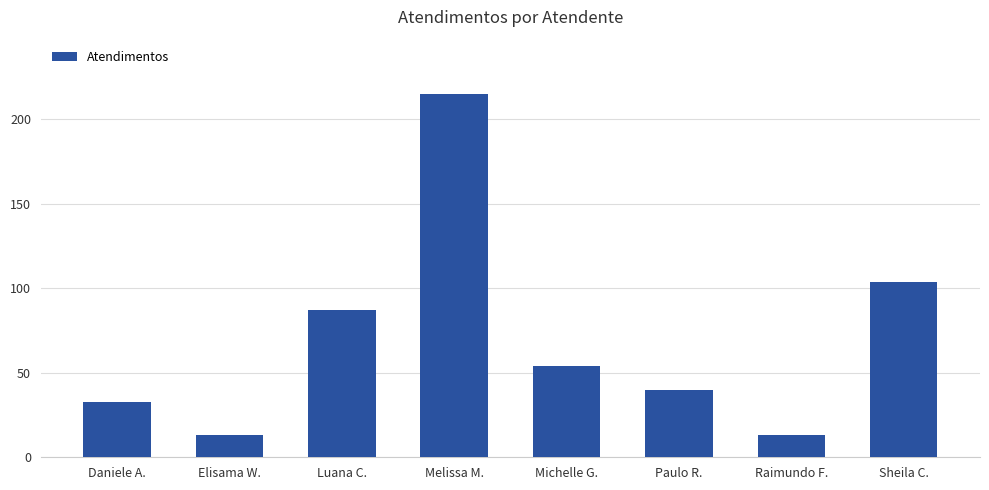

What position from the left is Melissa M.?

4